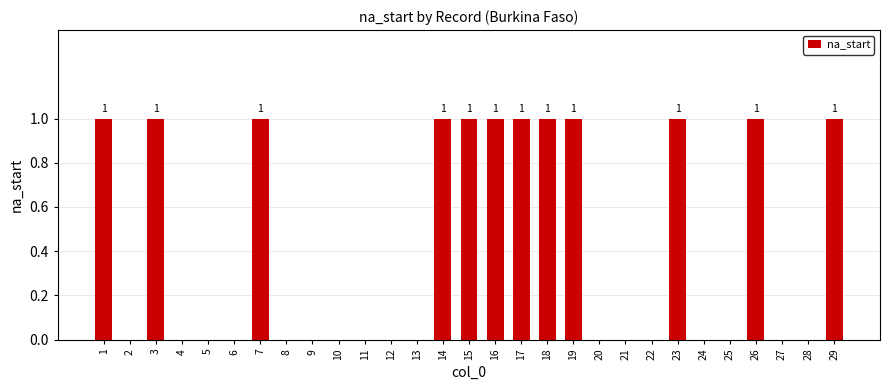

Are the bars horizontal?

No